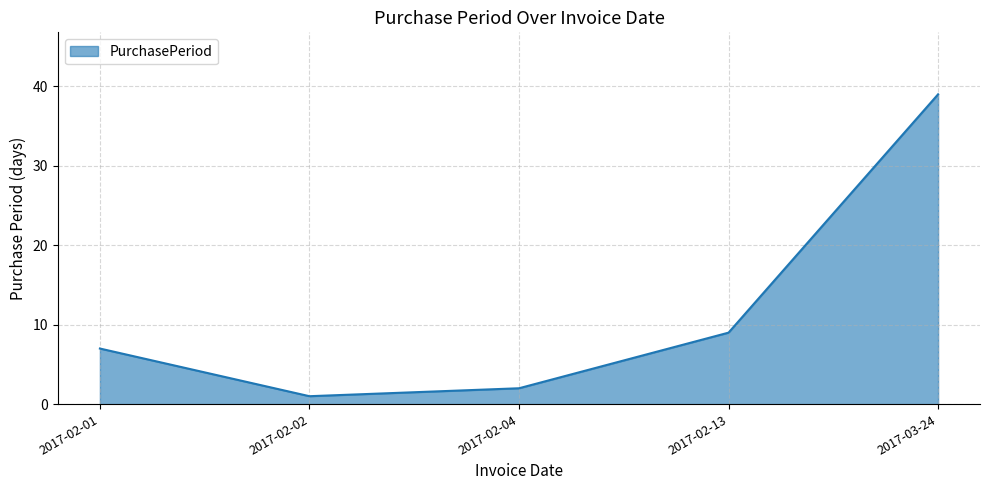

How many lines are shown in the chart?

1